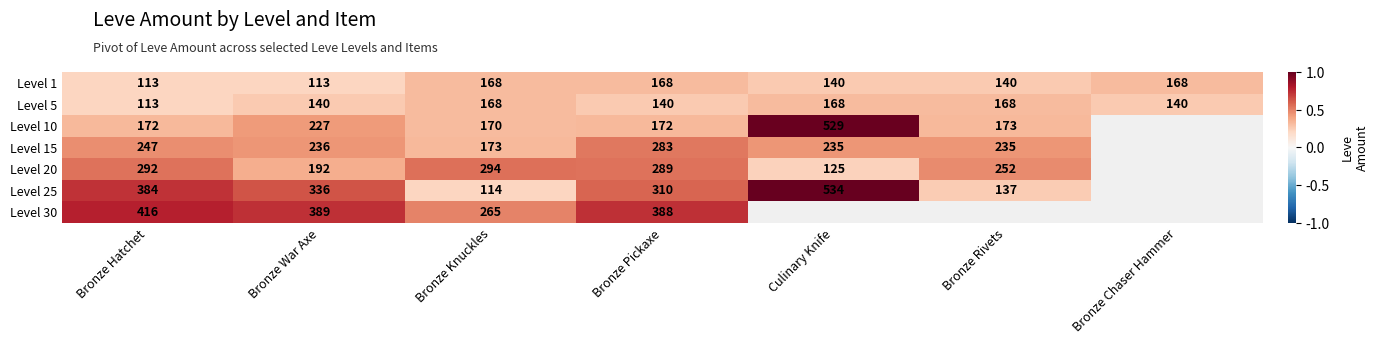

Between Bronze Hatchet and Bronze War Axe, which series saw the biggest shift?

Level 20